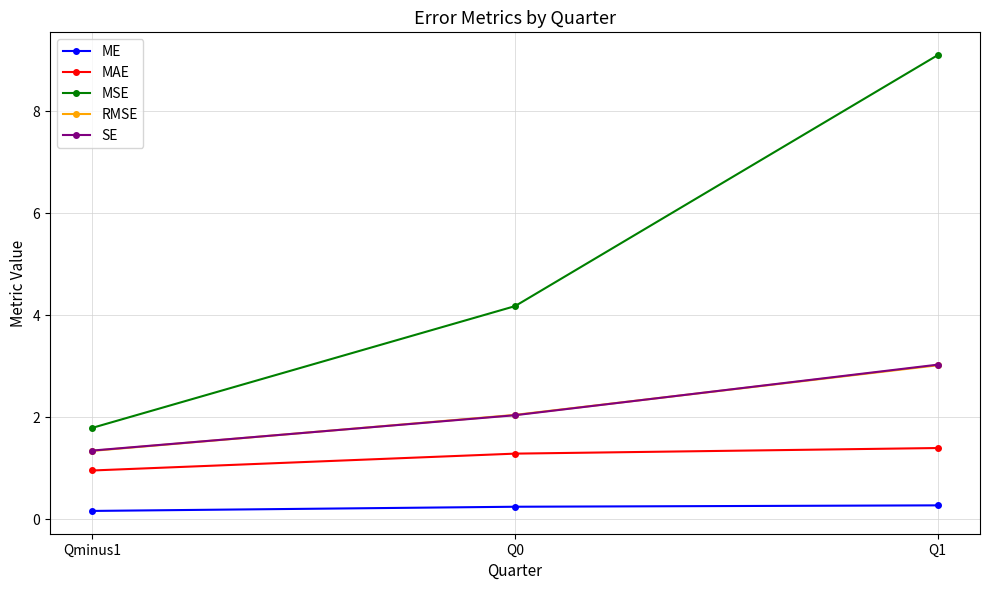

What is the spread (max minus min) of values at Q0?

3.9